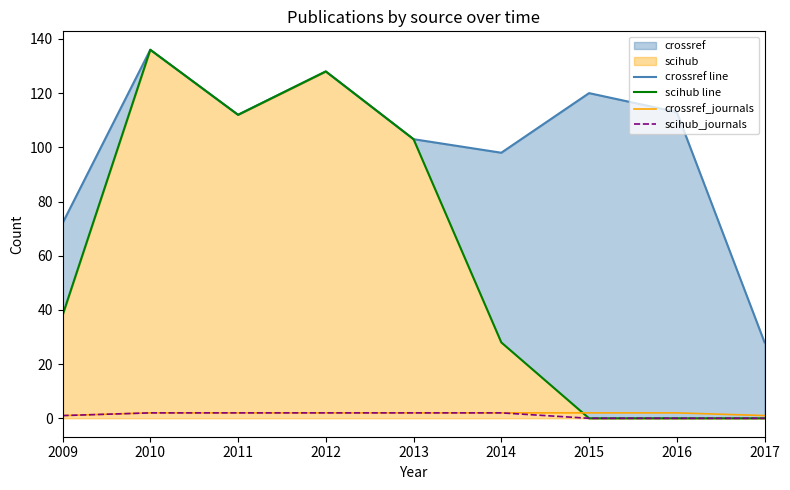

What value does the crossref_journals series have at 2016?

2